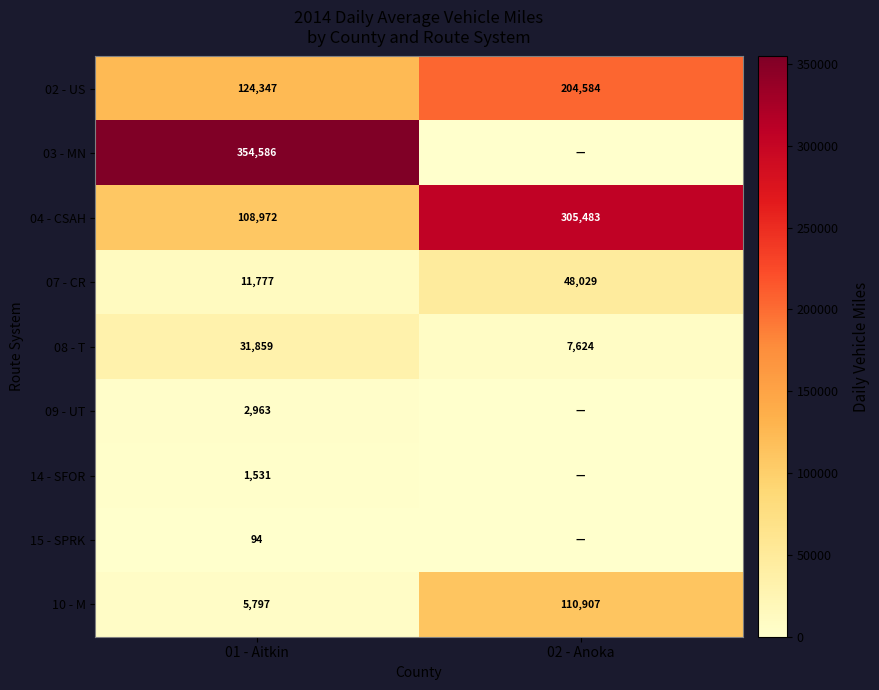

What is the spread (max minus min) of values at 01 - Aitkin?

354492